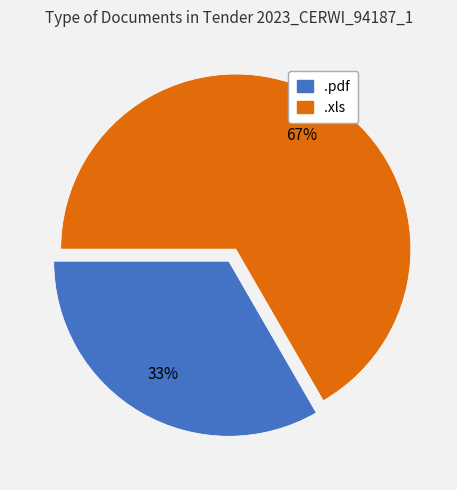

What is the smallest slice in the pie chart?

.pdf